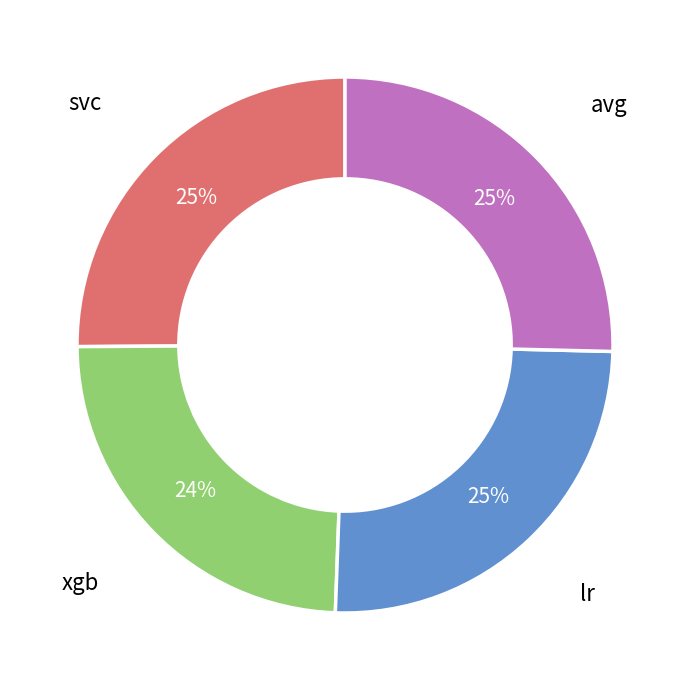

What percentage is the svc slice, to the nearest percent?

25%